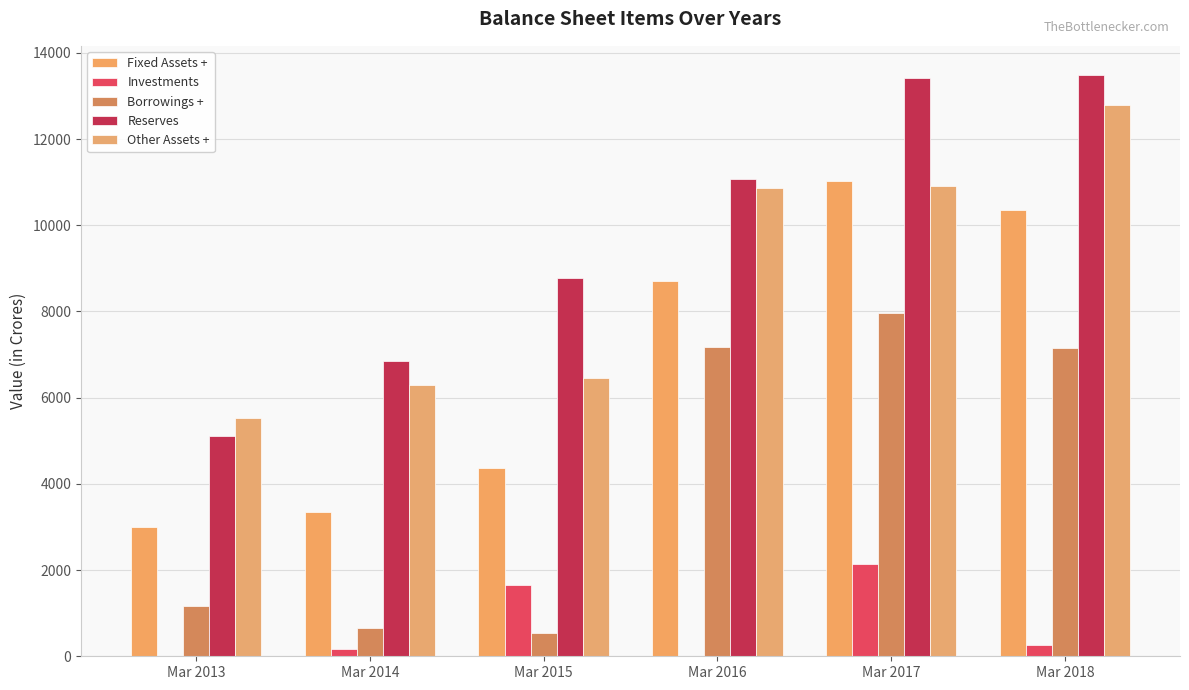

How many distinct data groups are displayed?

5